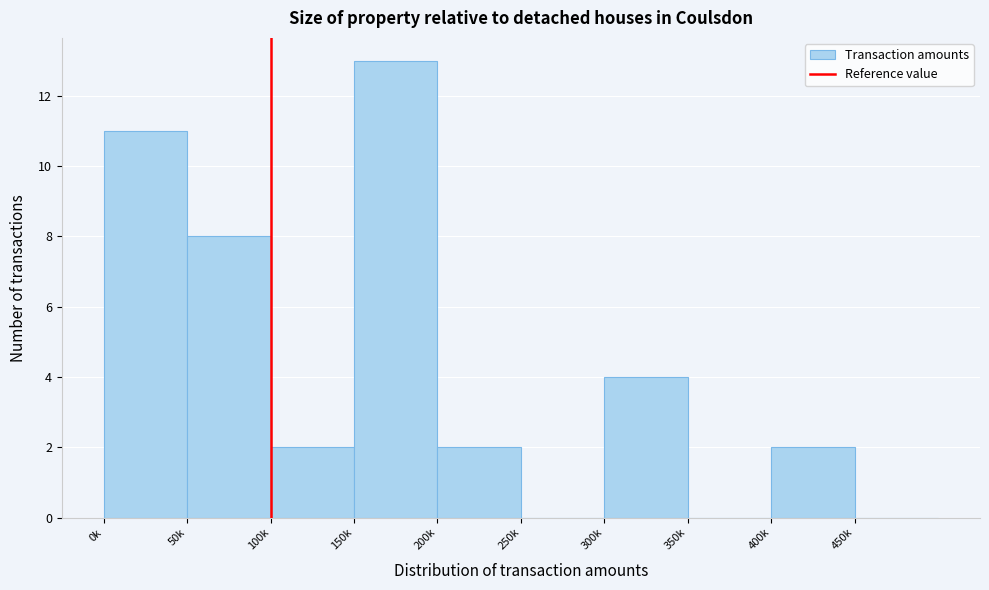

Reading right to left, what are all the values shown in this chart?

450k=0	400k=2	350k=0	300k=4	250k=0	200k=2	150k=13	100k=2	50k=8	0k=11